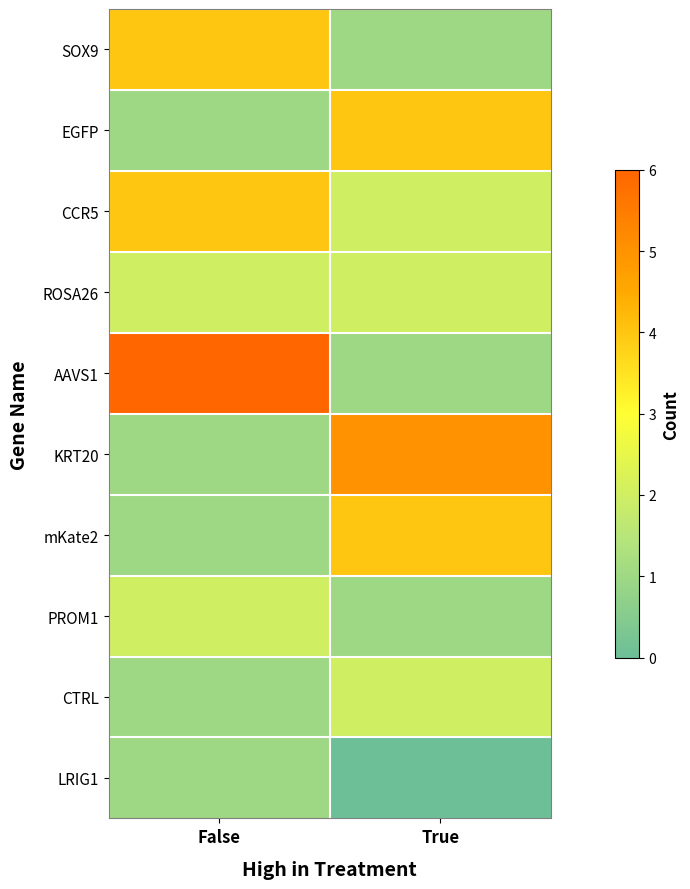

At False, list the series in order from largest to smallest.

AAVS1, SOX9, CCR5, ROSA26, PROM1, EGFP, KRT20, mKate2, CTRL, LRIG1